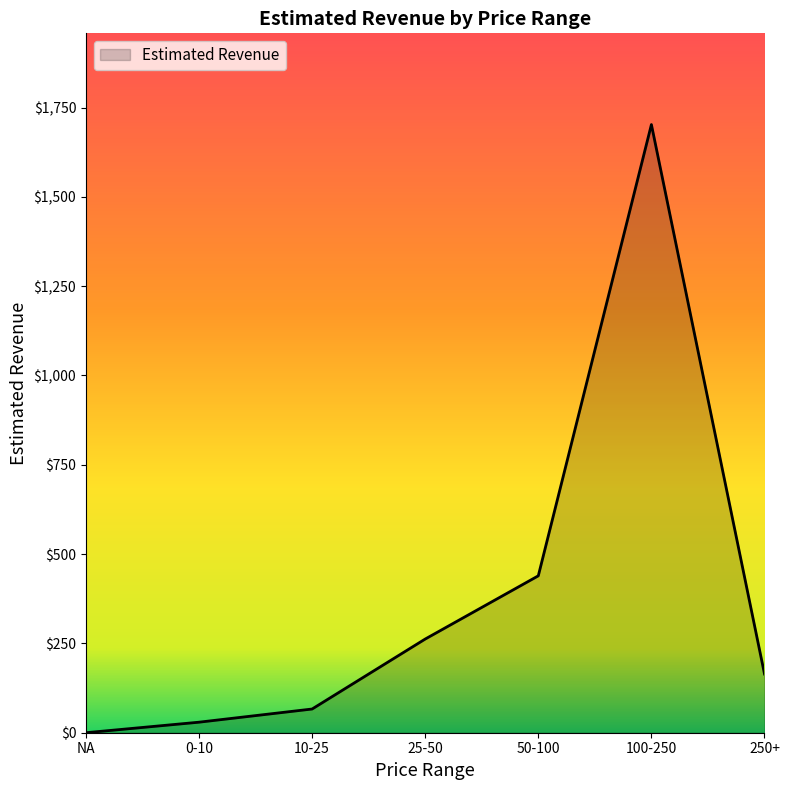

What is the ratio of the value at 50-100 to the value at 250+?

2.7